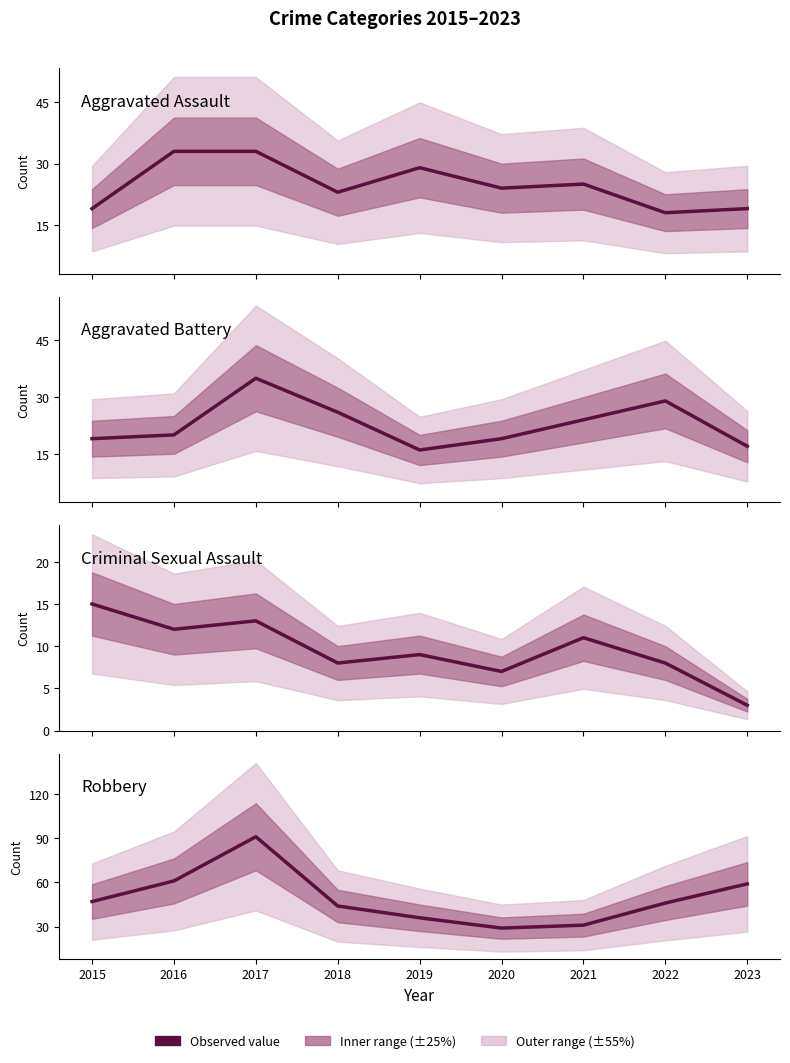

After their last crossing, which series has the higher values: Aggravated Battery or Aggravated Assault?

Aggravated Assault